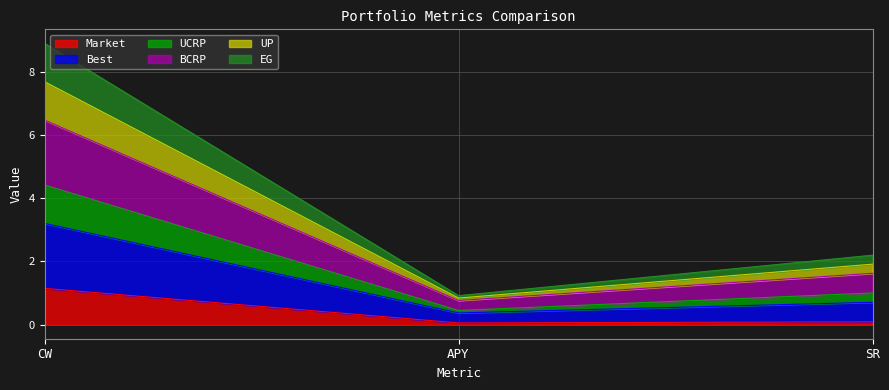

Reading left to right, transcribe the values for Market.

CW=1.1	APY=0.1	SR=0.1